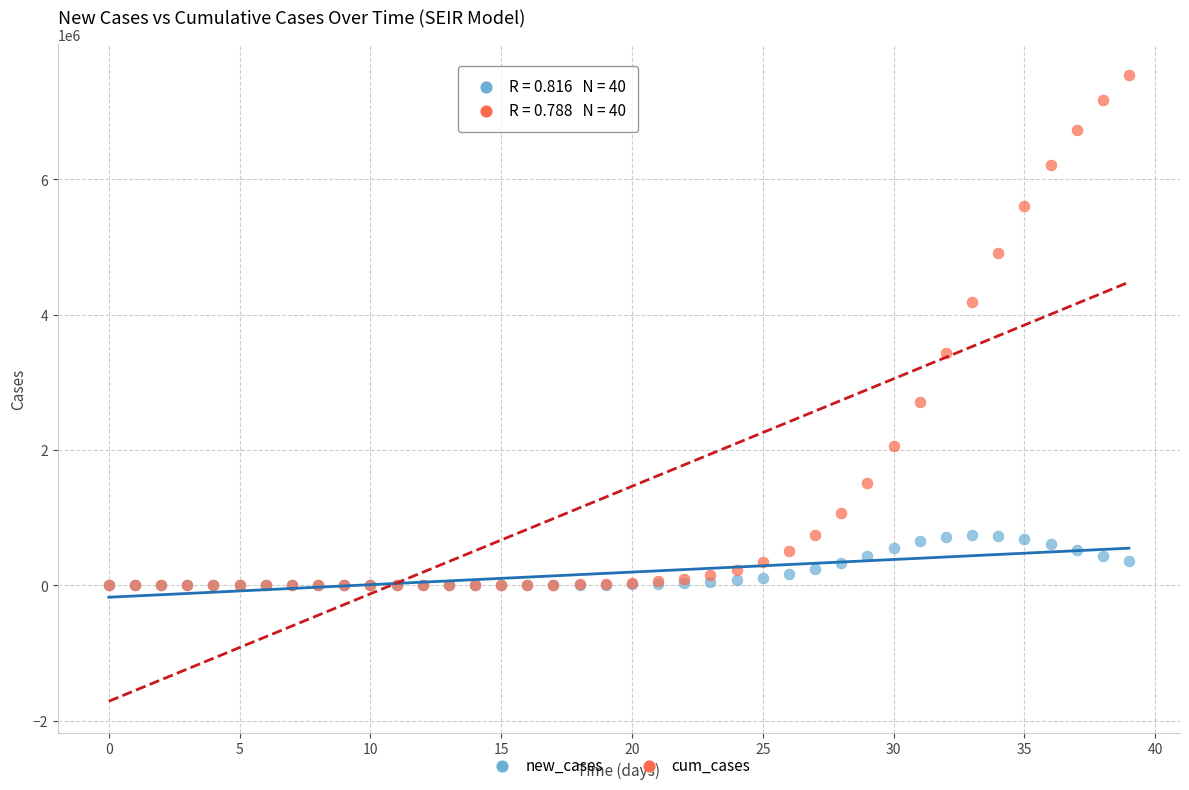

What are all the series names shown in the legend?

new_cases, cum_cases